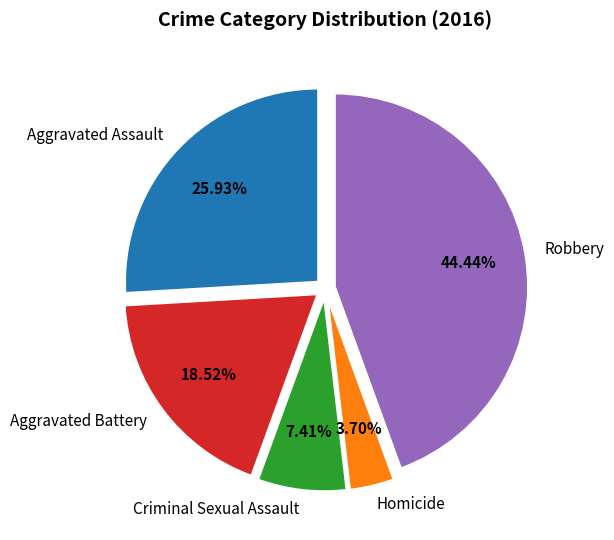

How many slices are in this pie chart?

5